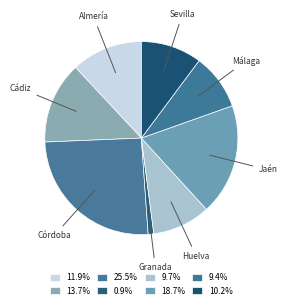

Which slice is the smallest?

Granada